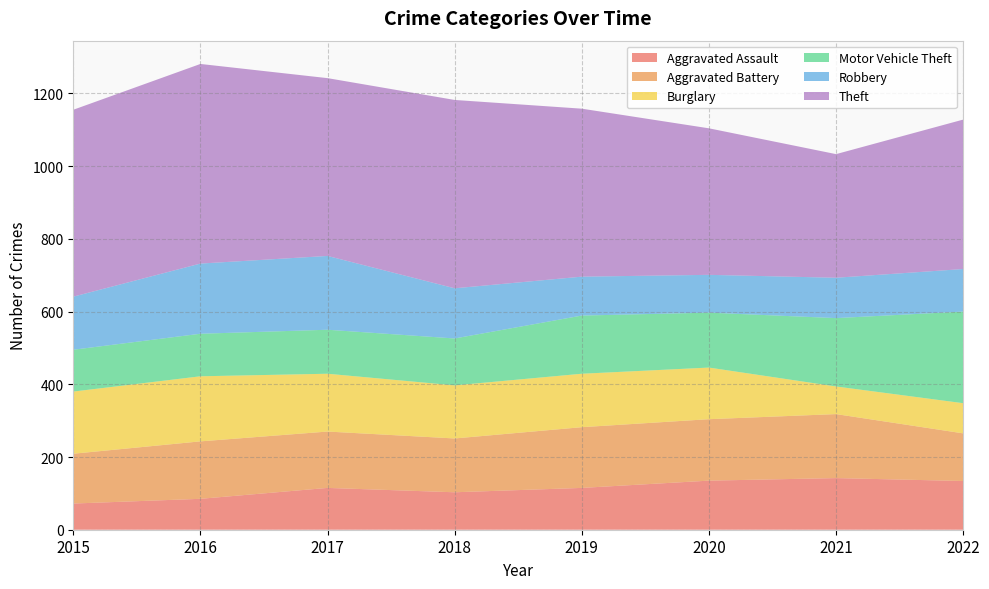

Reading left to right, list all the values displayed in this chart.

Aggravated Assault: 2015=72	2016=85	2017=115	2018=103	2019=115	2020=135	2021=142	2022=134
Aggravated Battery: 2015=137	2016=158	2017=155	2018=148	2019=167	2020=169	2021=176	2022=131
Burglary: 2015=171	2016=179	2017=159	2018=146	2019=147	2020=142	2021=76	2022=83
Motor Vehicle Theft: 2015=115	2016=117	2017=121	2018=129	2019=160	2020=151	2021=188	2022=252
Robbery: 2015=146	2016=193	2017=203	2018=138	2019=107	2020=104	2021=111	2022=117
Theft: 2015=514	2016=549	2017=489	2018=518	2019=462	2020=403	2021=340	2022=411